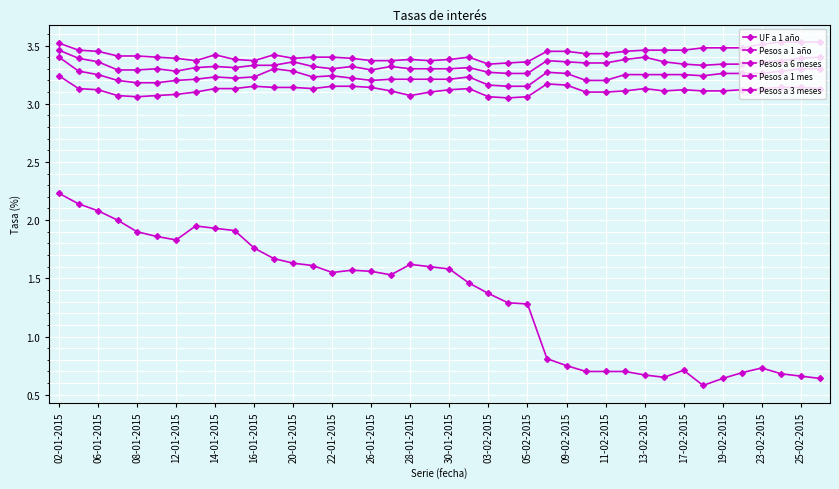

At how many categories does at least one series exceed 1?

40